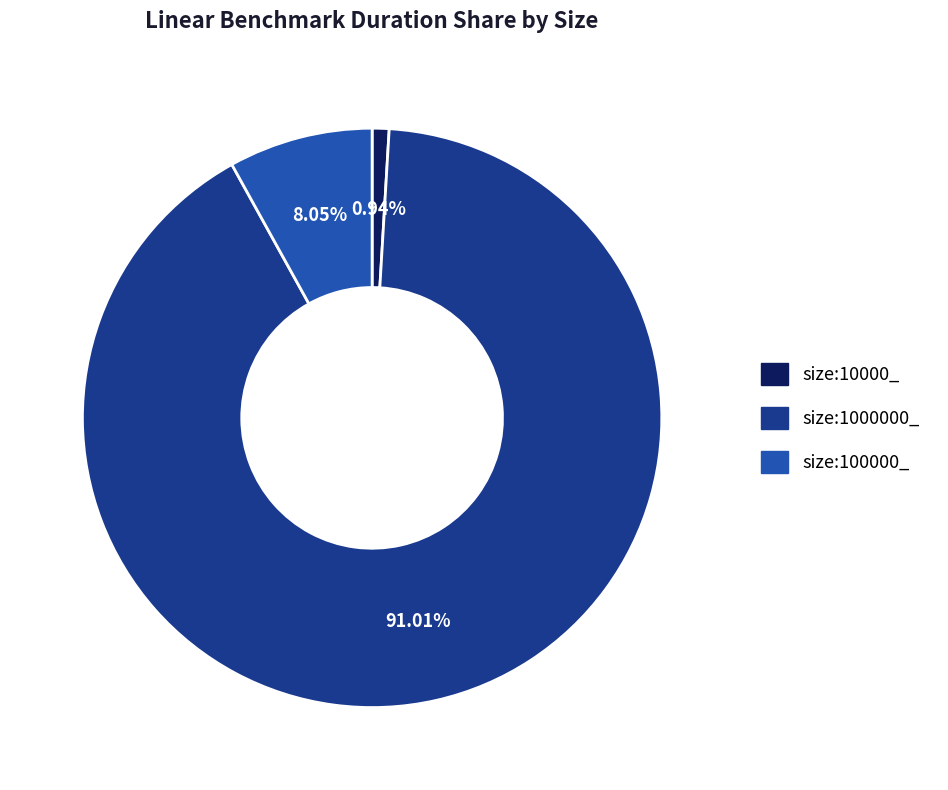

Does size:100000_ represent more than half of the total?

No